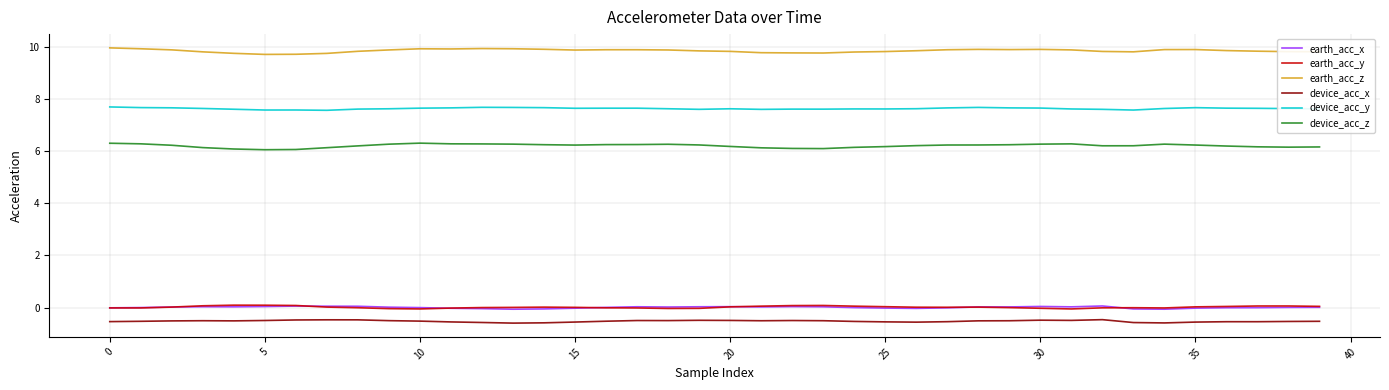

Which series has the largest total across all categories?

earth_acc_z